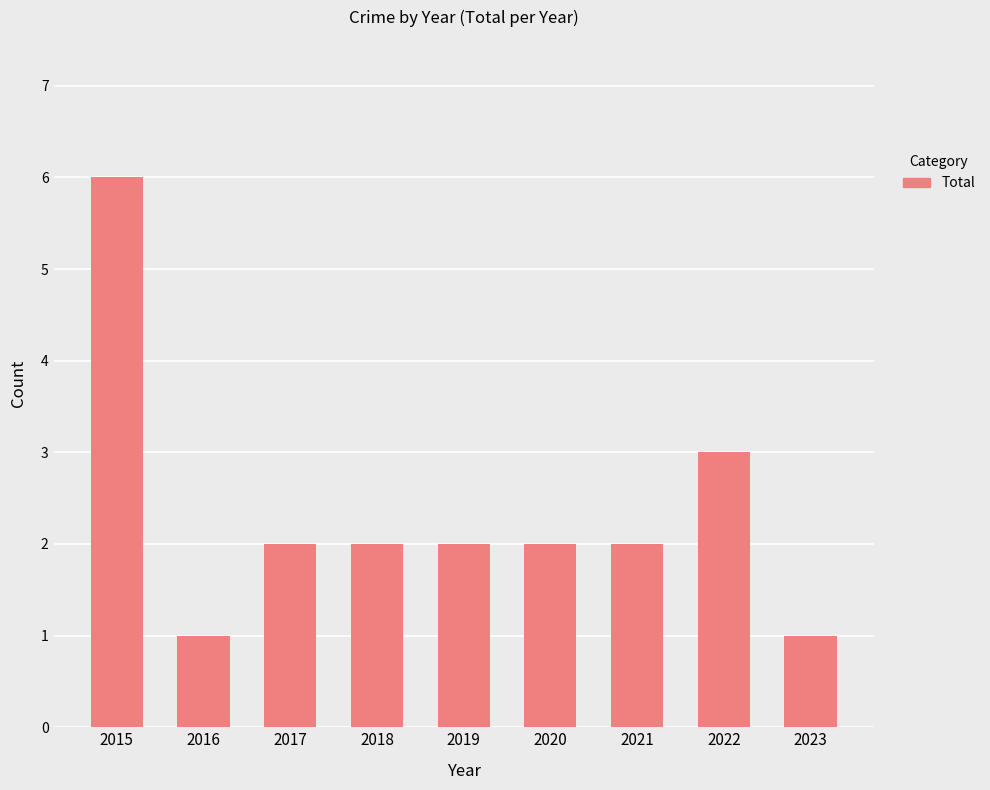

What is the ratio of the value at 2016 to the value at 2019?

0.5